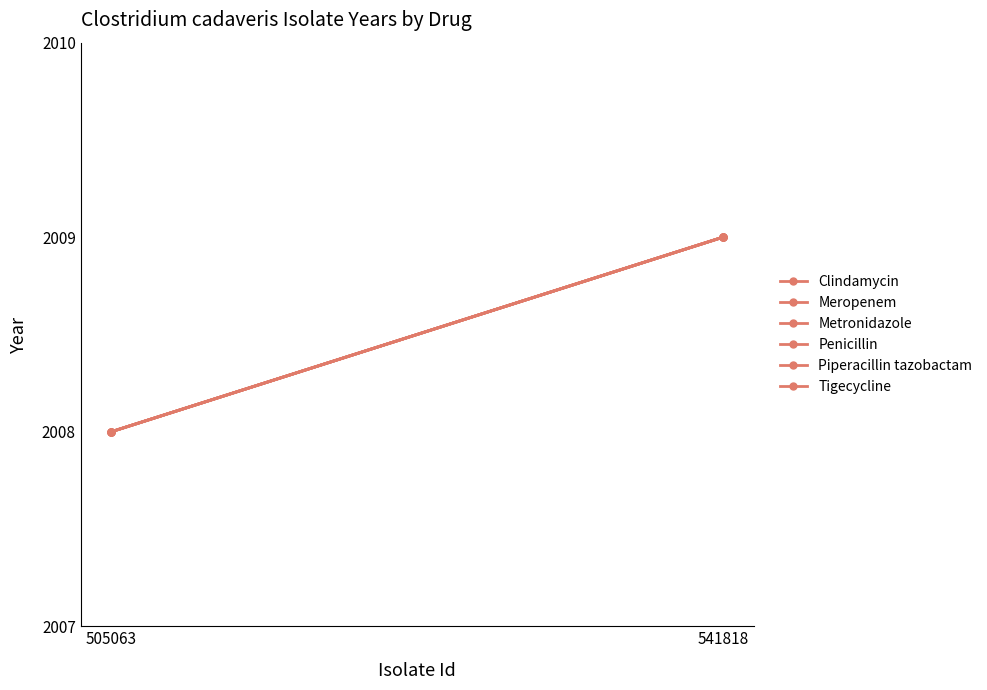

How many lines are shown in the chart?

6